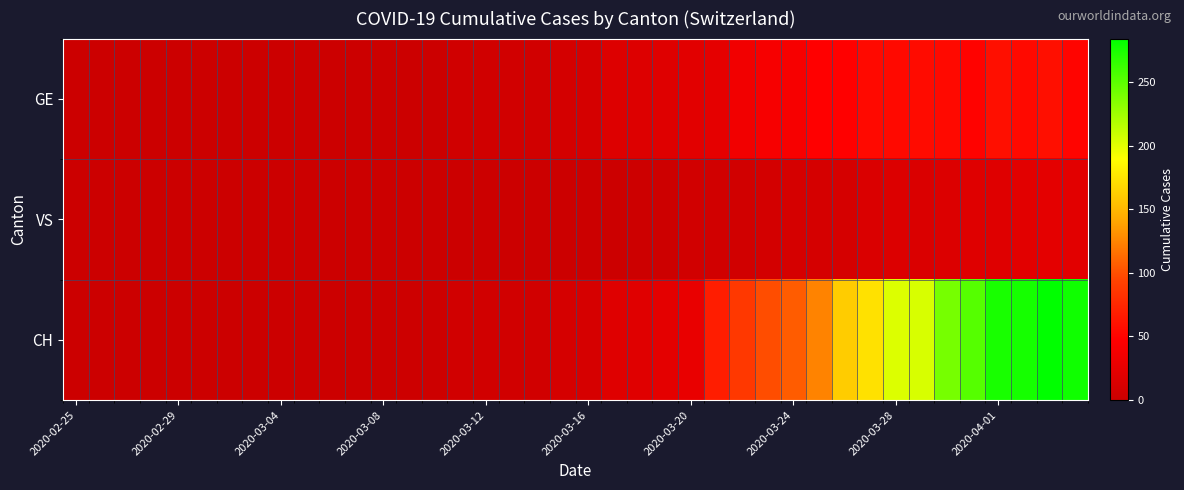

Reading left to right, transcribe all the data shown in this chart.

GE: 0	0	0	0	0	0	0	0	0	0	0	0	0	1	1	4	4	5	5	8	9	17	17	18	21	24	36	41	41	48	48	54	54	55	54	49	58	54	58	51
VS: 0	0	0	0	0	0	0	0	0	0	0	0	0	1	1	1	1	1	1	1	1	1	2	2	5	5	6	7	9	9	9	14	15	14	16	18	18	21	23	21
CH: 0	0	0	0	0	0	0	0	0	0	0	0	0	2	2	5	5	6	6	9	10	18	19	23	28	68	87	99	106	124	161	173	202	204	240	252	275	276	284	278